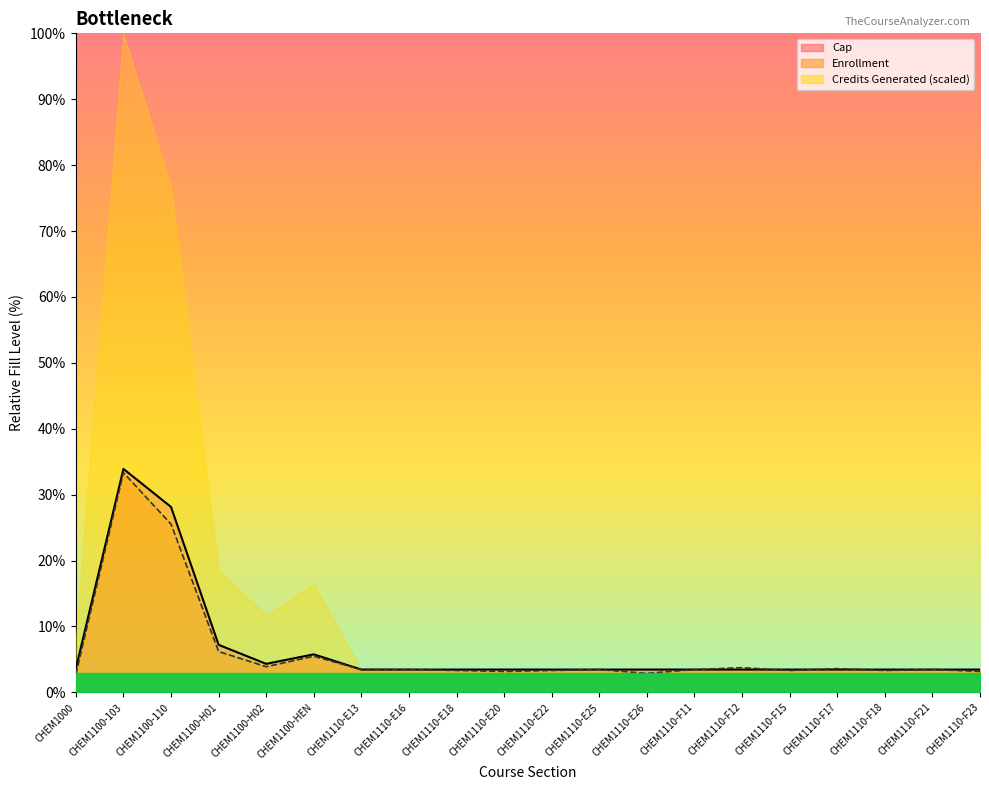

What is the value of the Cap point at the 14th from the left?

3.5